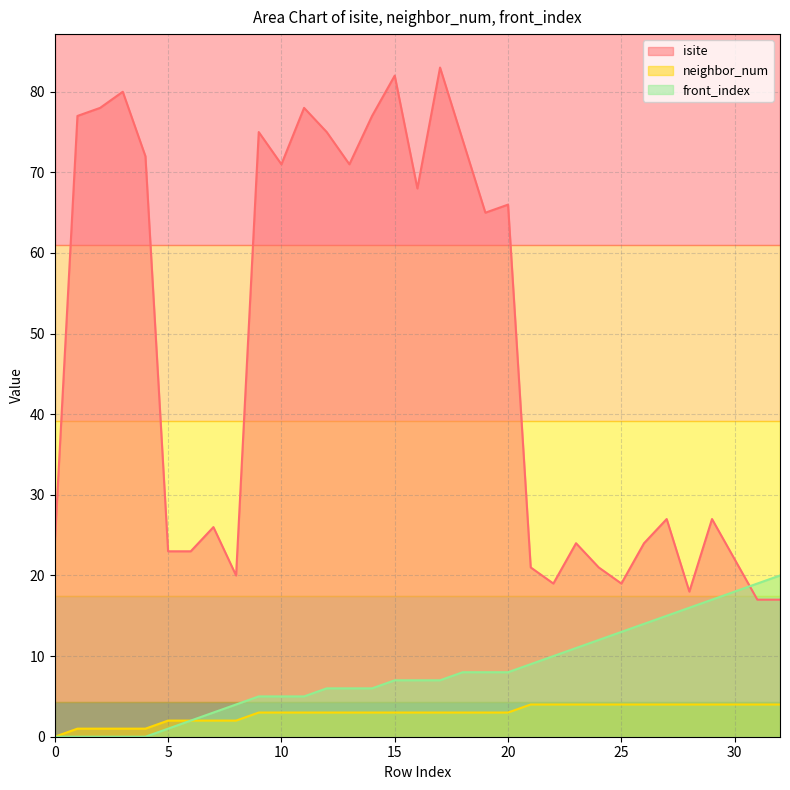

The value of neighbor_num at 0 is -2. True or false?

False